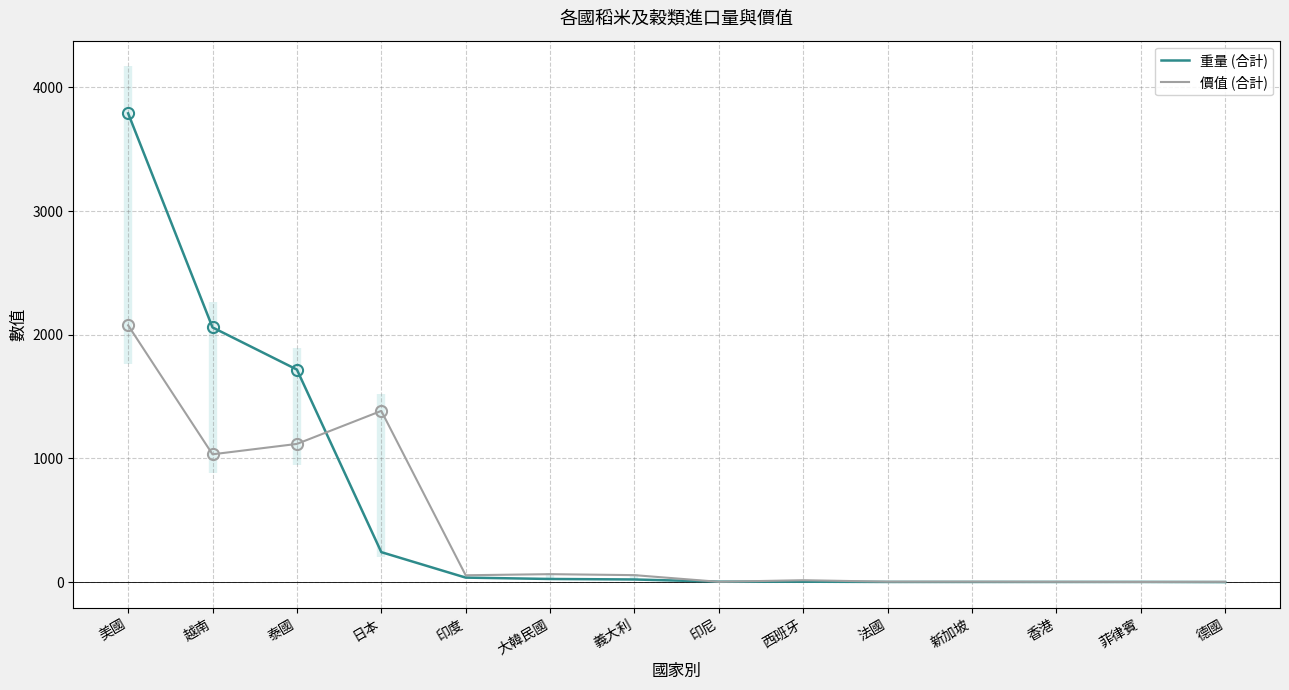

True or false: 價值 (合計) and 重量 (合計) intersect in this chart.

True